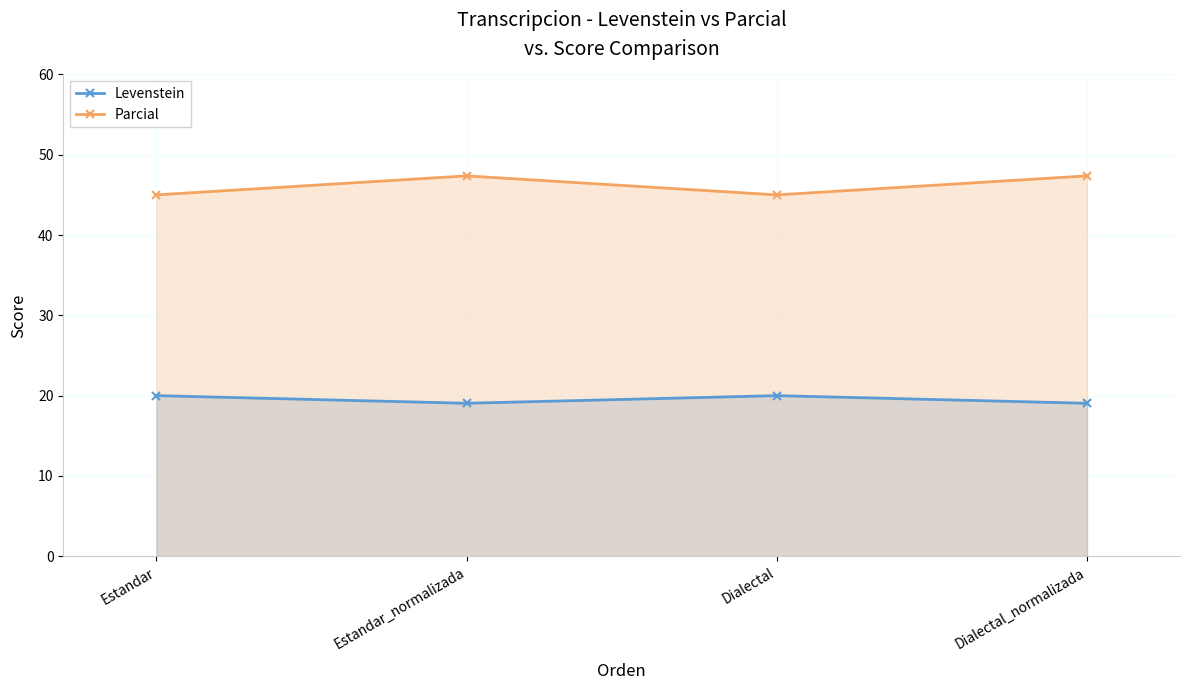

What position from the right is Estandar?

4